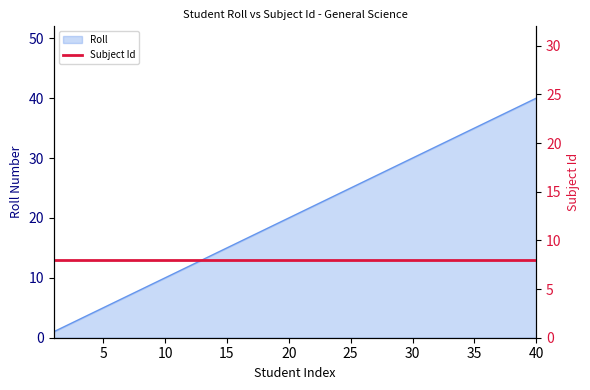

Where is the data nearest to the value 20?

20